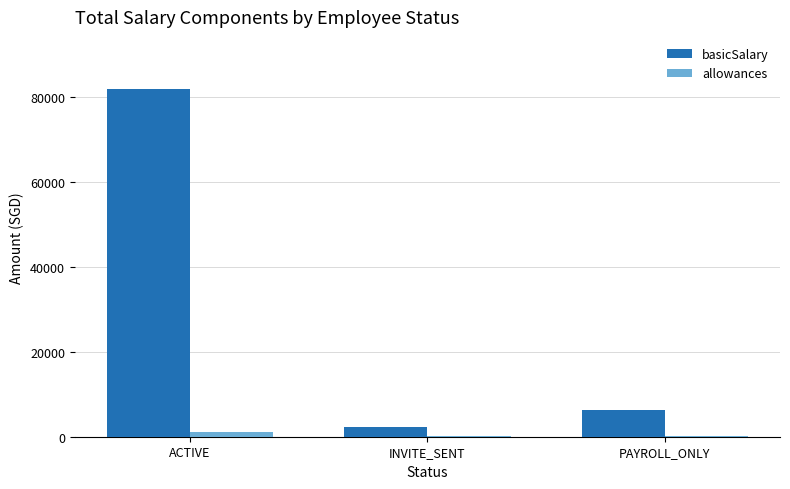

Which series has the largest total across all categories?

basicSalary